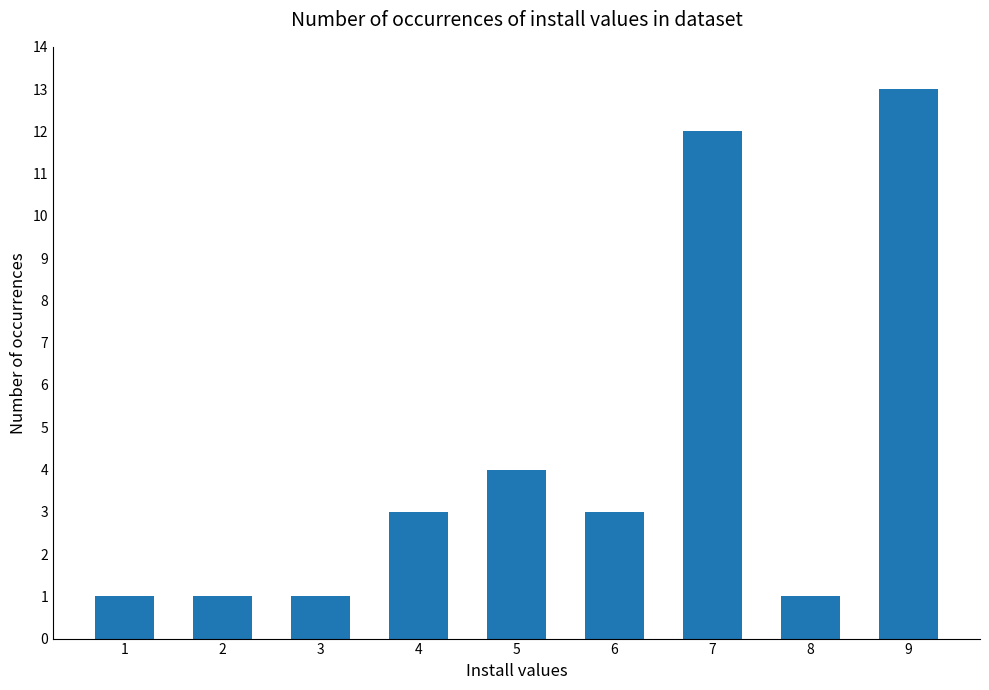

What is the sum of all values?

39